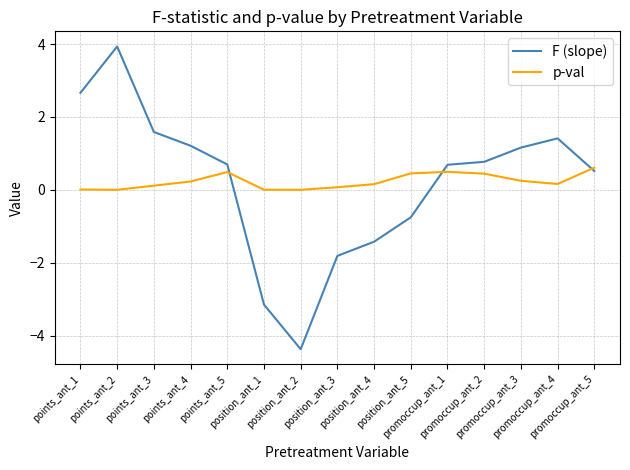

In p-val, how many points are lower than both neighbors (excluding endpoints)?

3